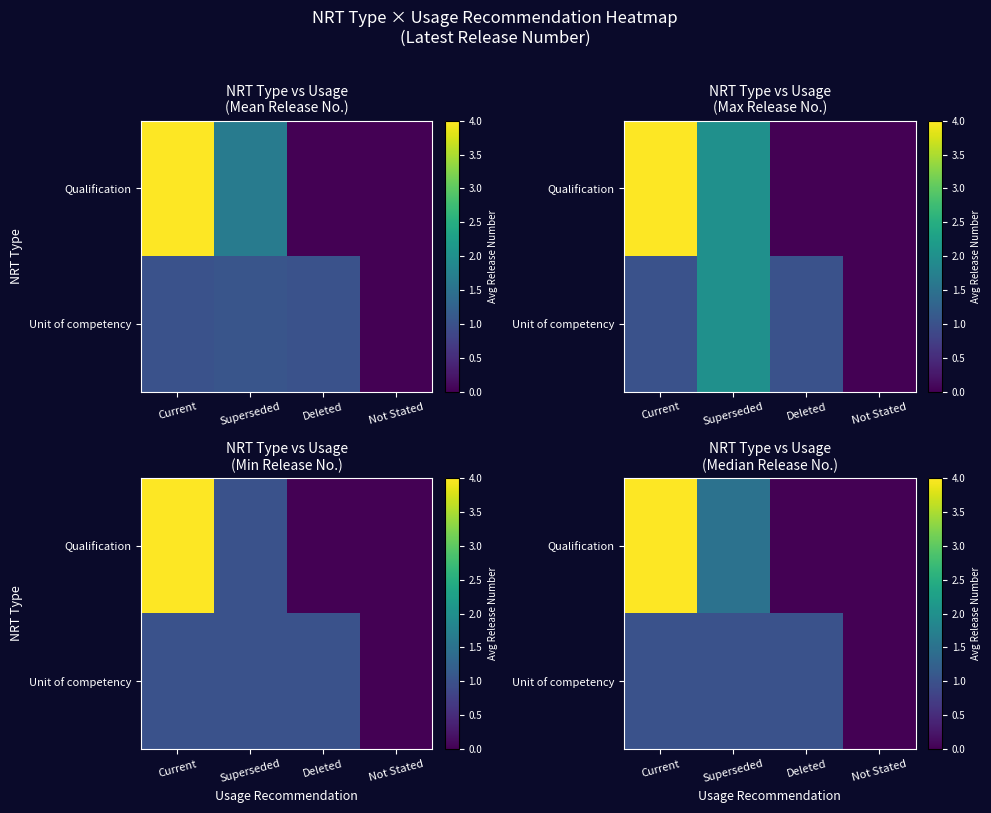

What is the difference between the maximum and second lowest values in the Qualification series?

4.0